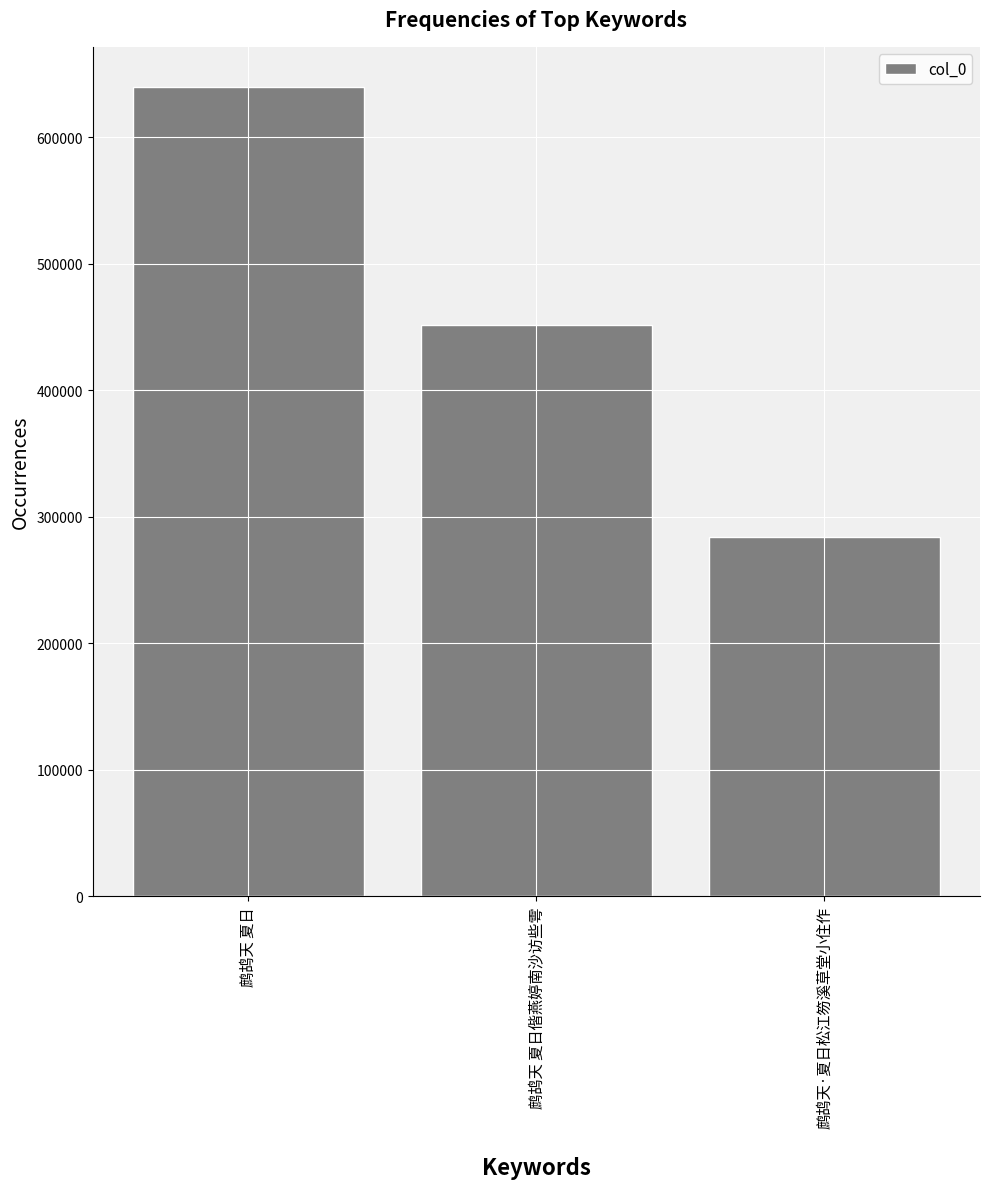

Does the chart contain stacked bars?

No